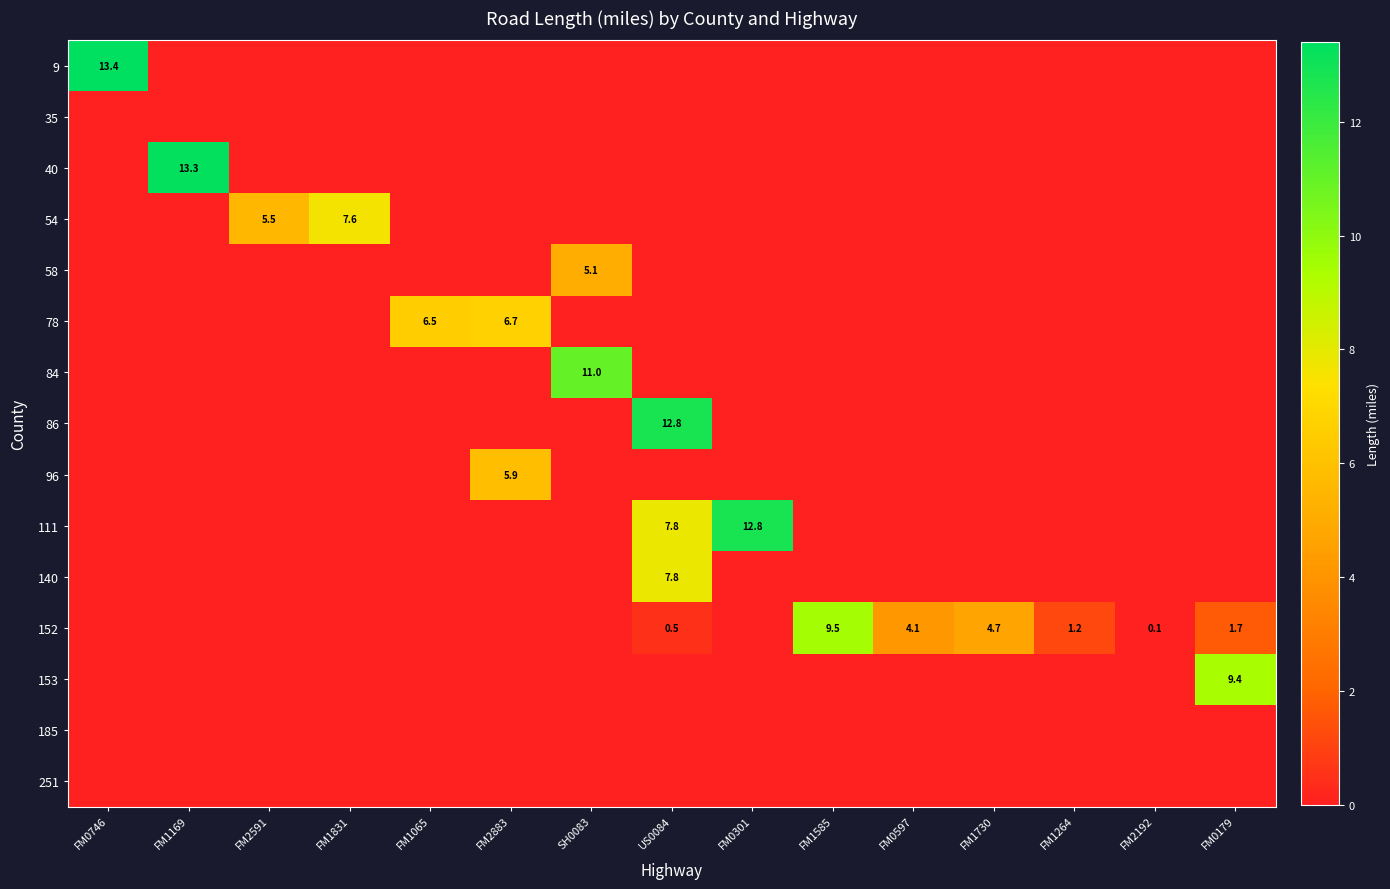

The 86 series shows 12.8 at US0084. True or false?

True